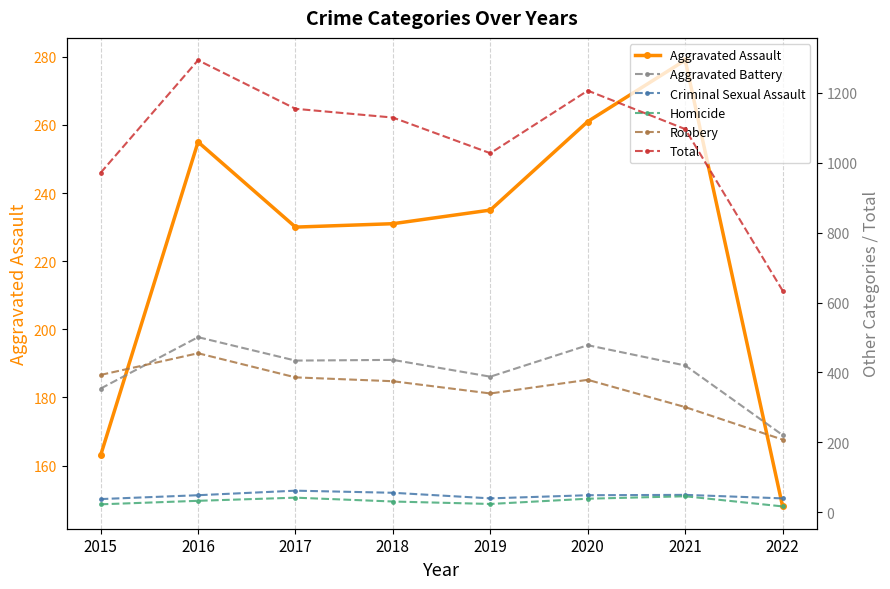

What is the difference between the second highest and second lowest values in the Homicide series?

19